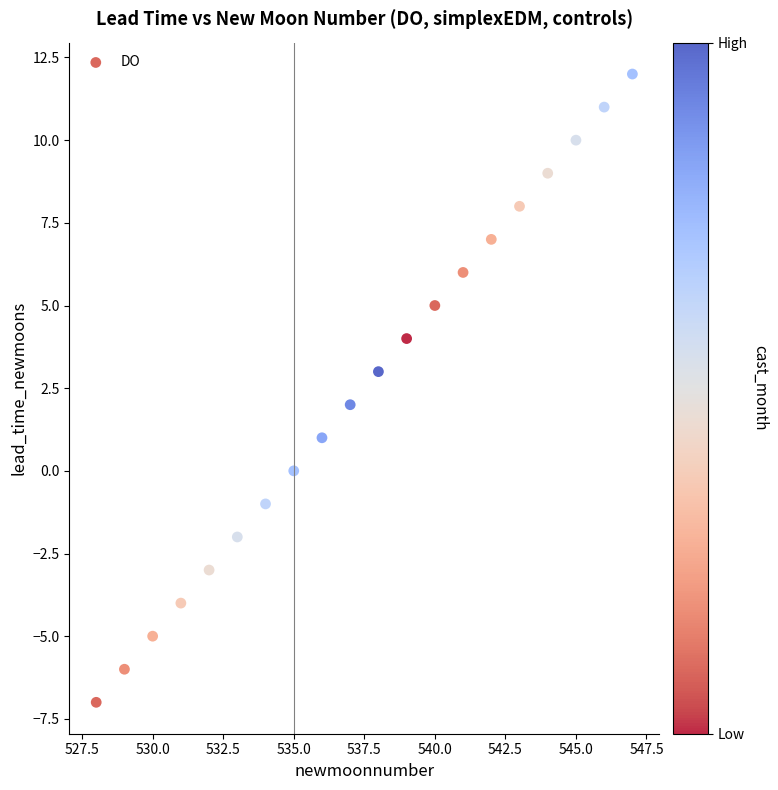

What is the range of Y values (max minus min)?

19